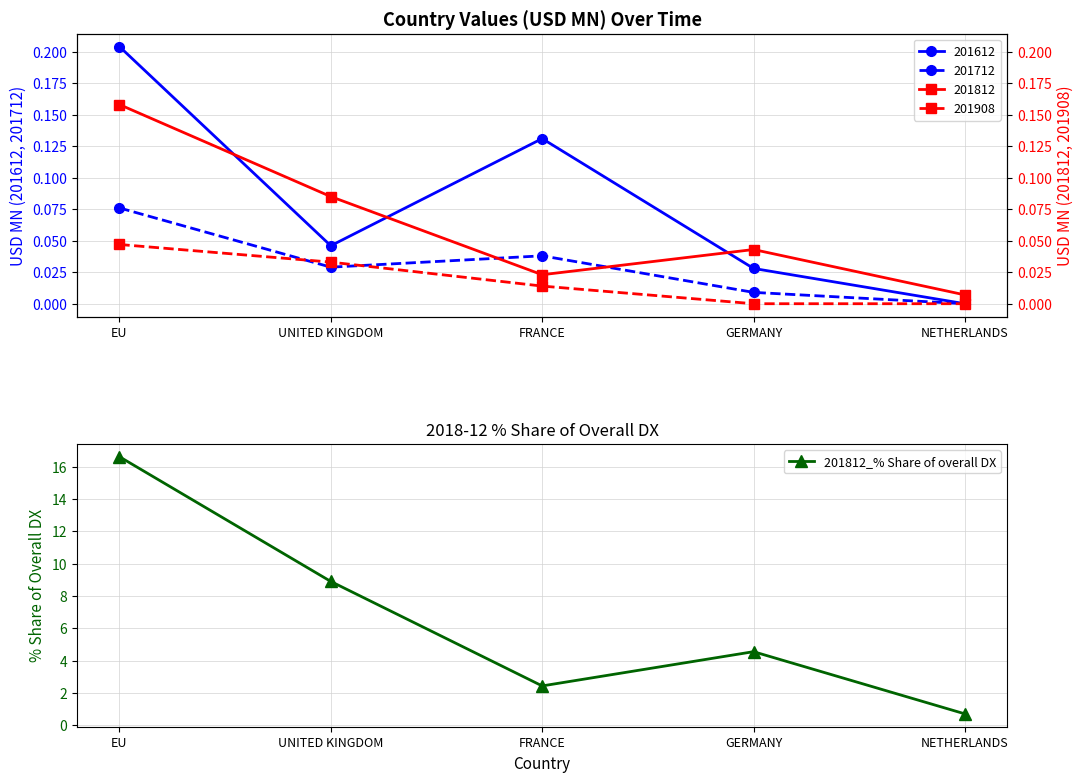

Rank the categories by value from lowest to highest.

NETHERLANDS, FRANCE, GERMANY, UNITED KINGDOM, EU